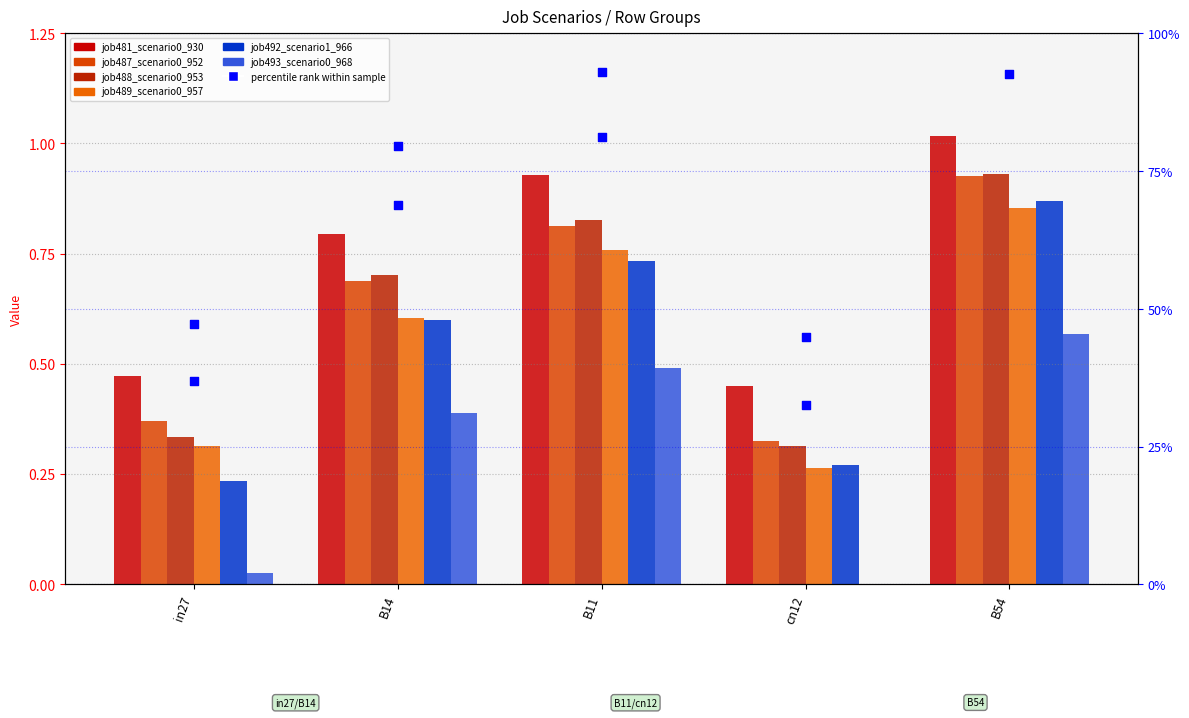

Which series reaches the minimum Y coordinate?

job493_scenario0_968